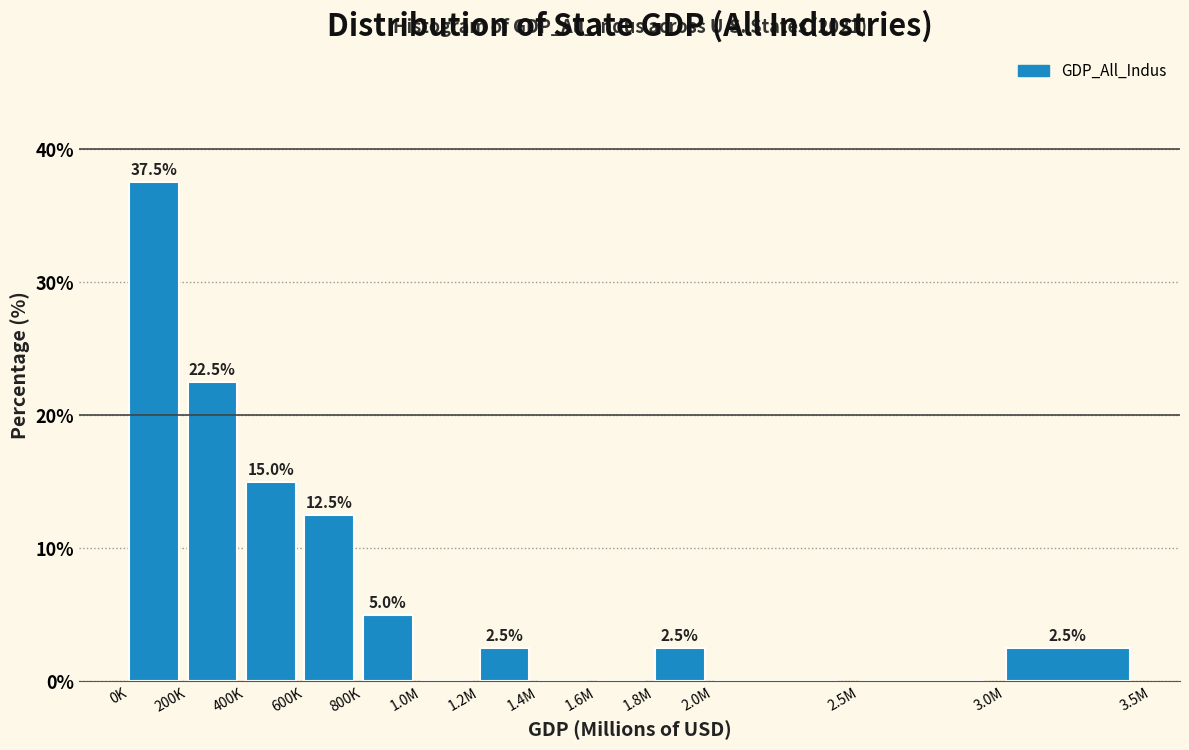

Reading left to right, extract all data points from this chart.

0K=37.5	200K=22.5	400K=15.0	600K=12.5	800K=5.0	1.0M=0.0	1.2M=2.5	1.4M=0.0	1.6M=0.0	1.8M=2.5	2.0M=0.0	2.5M=0.0	3.0M=2.5